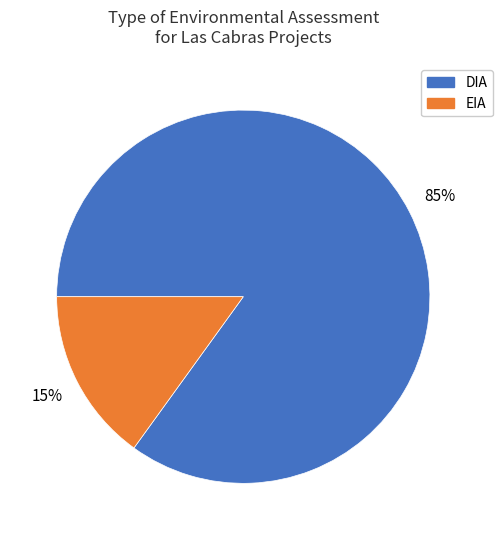

Between DIA and EIA, which is larger?

DIA